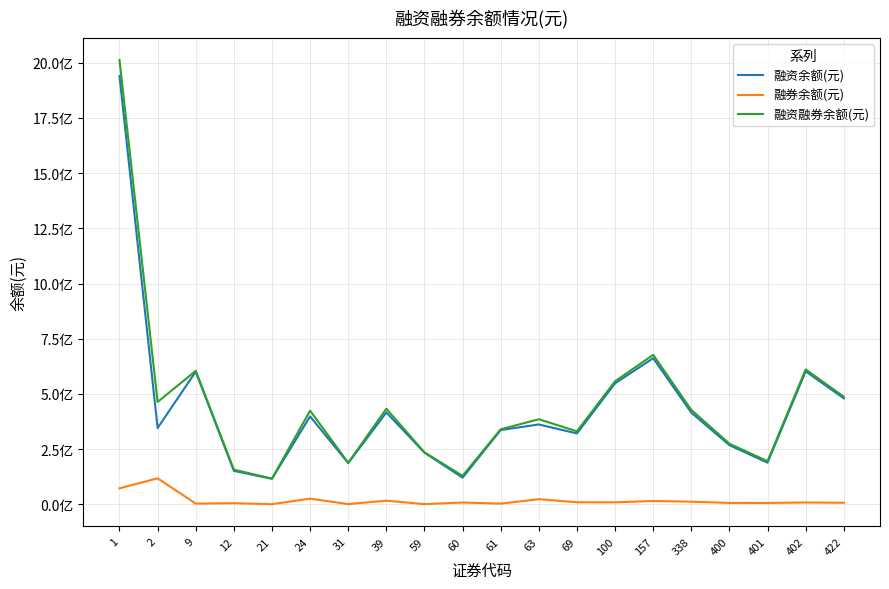

Is it true that 融资余额(元) equals 332098717 at 31?

False